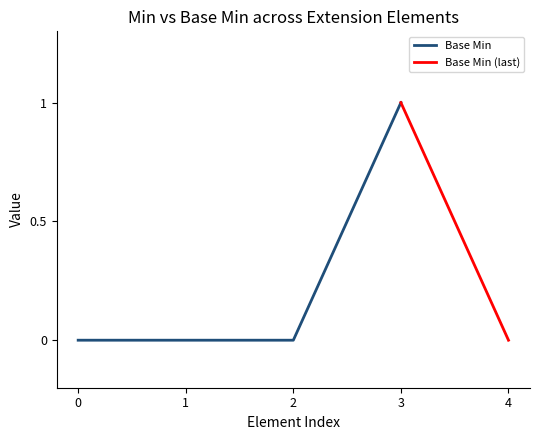

The chart shows a value of 2 at 1. True or false?

False